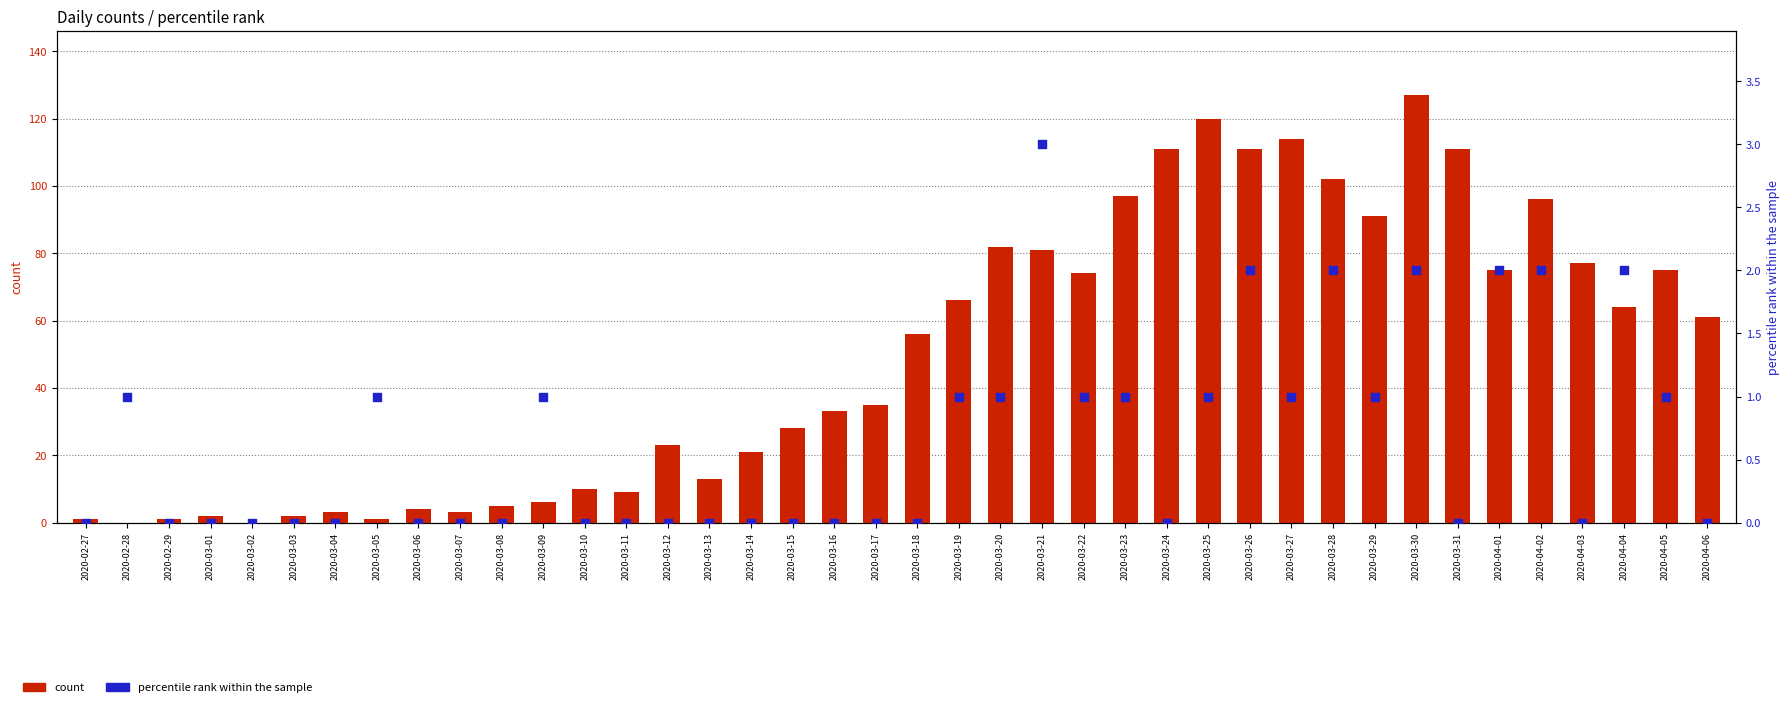

What are all the series names shown in the legend?

count, percentile rank within the sample